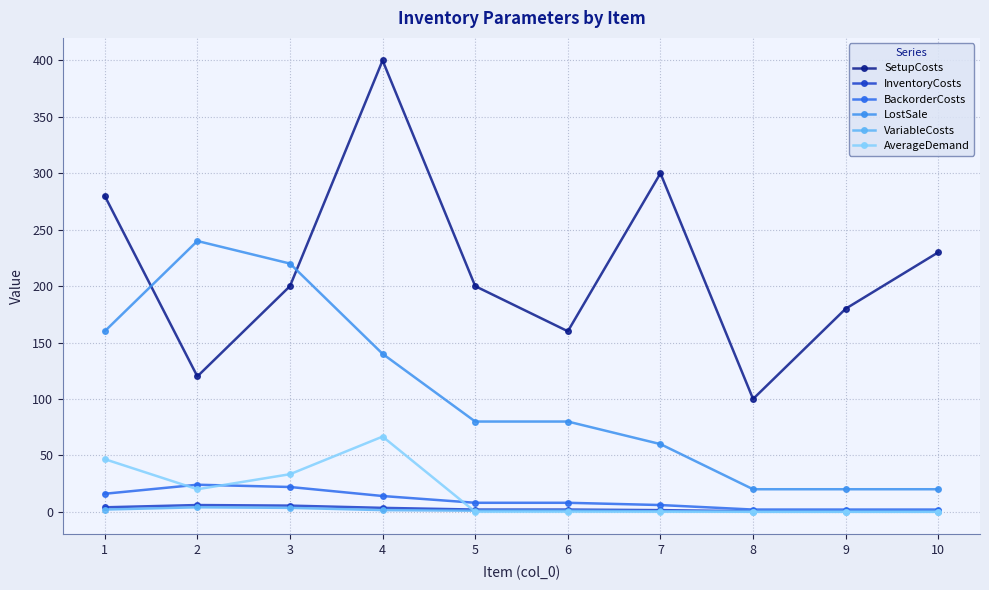

True or false: VariableCosts has a value of 1.5 at 4.

True